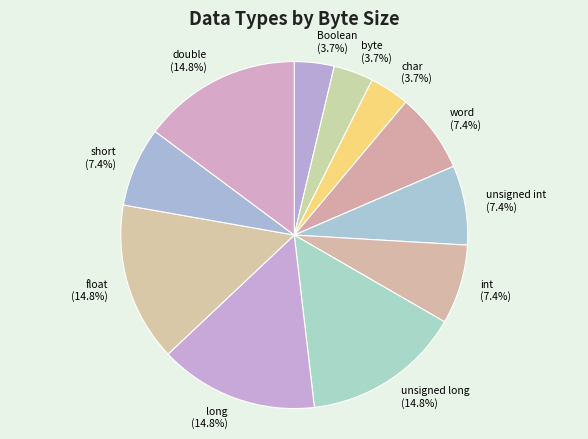

Does unsigned int represent more than half of the total?

No